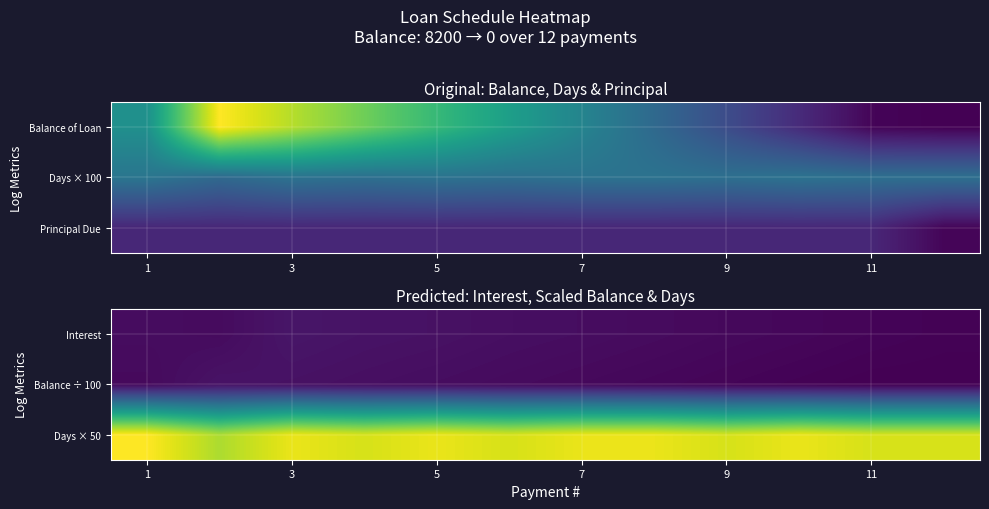

Reading left to right, what are all the values shown in this chart?

Interest: 52.6	47.4	92.5	80.6	74.1	62.8	55.8	46.6	36.2	28.2	18.4	9.9
Balance ÷ 100: 41.0	82.0	73.0	64.0	55.0	46.0	37.0	28.0	19.0	10.0	1.0	0.0
Days × 50: 1600.0	1400.0	1550.0	1500.0	1550.0	1500.0	1550.0	1550.0	1500.0	1550.0	1500.0	1500.0